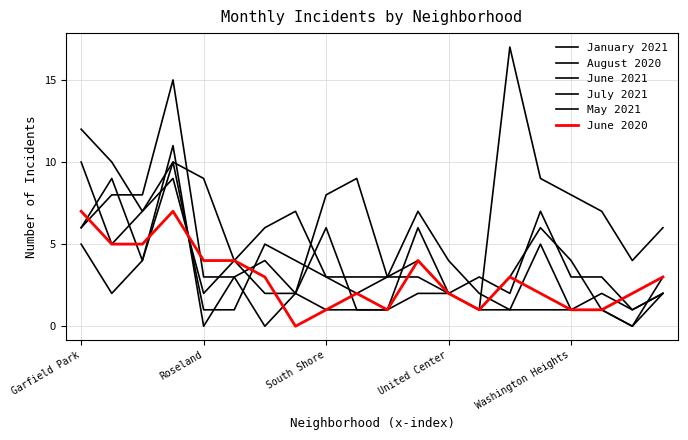

Does the chart have visible grid lines?

Yes